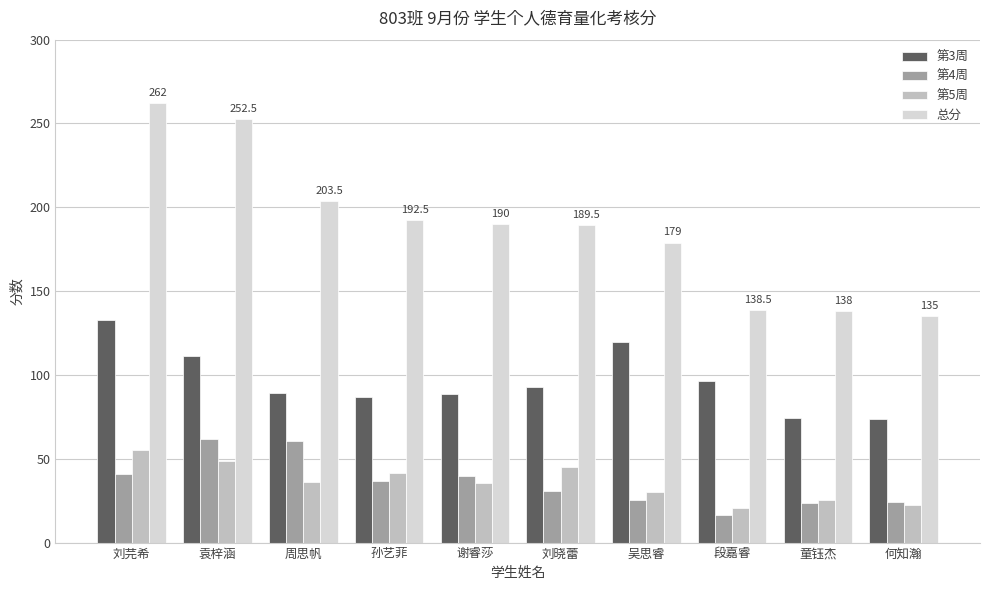

At which category is the sum across all series the highest?

刘芫希